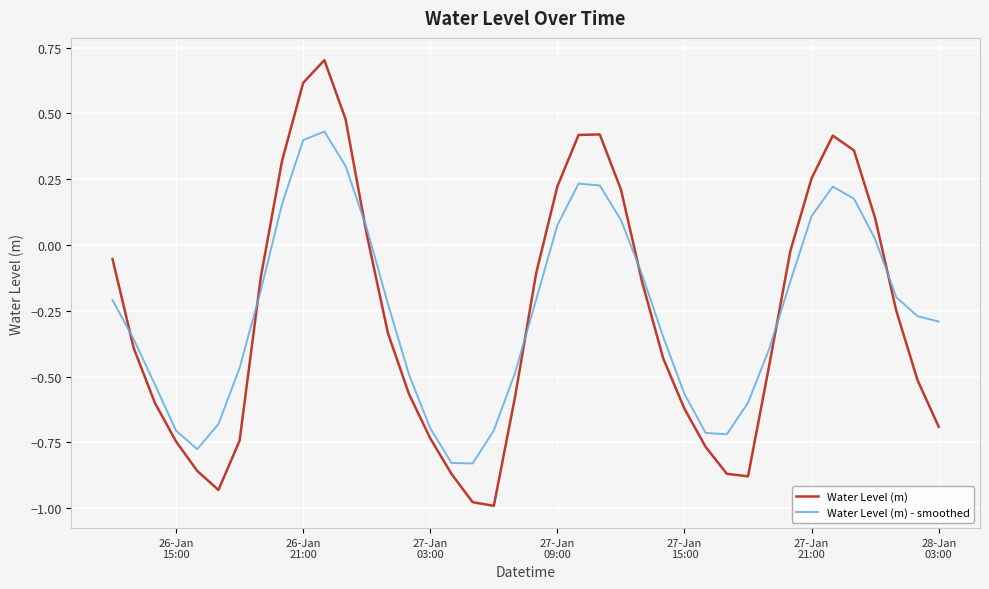

How many times do Water Level (m) - smoothed and Water Level (m) cross each other?

7